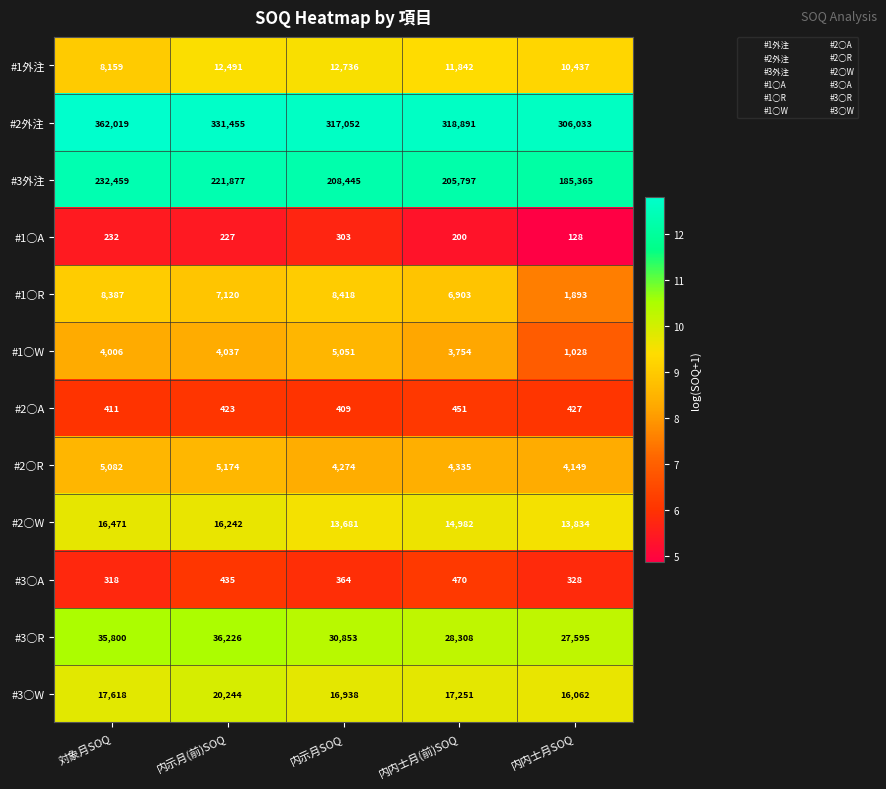

List the series in order of their peak value, highest first.

#2外注, #3外注, #3○R, #3○W, #2○W, #1外注, #1○R, #2○R, #1○W, #3○A, #2○A, #1○A